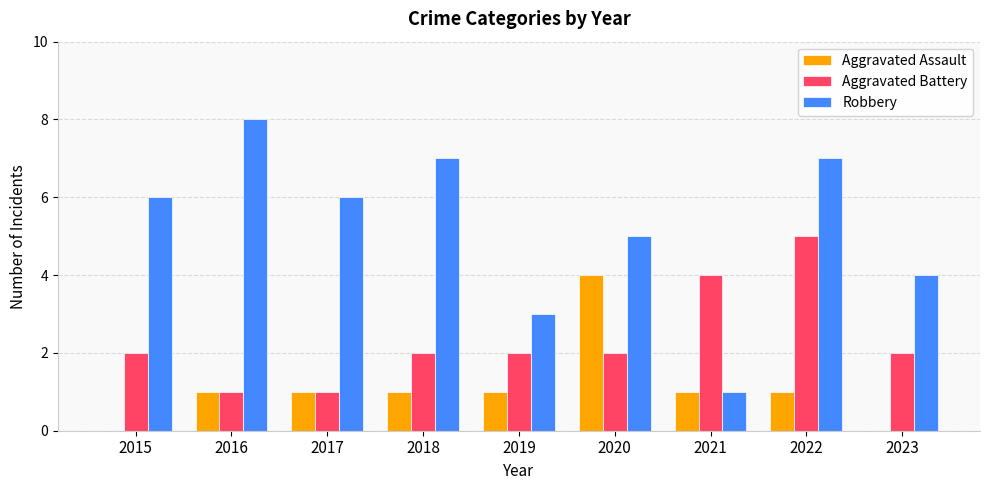

Between 2017 and 2021, which series saw the biggest shift?

Robbery